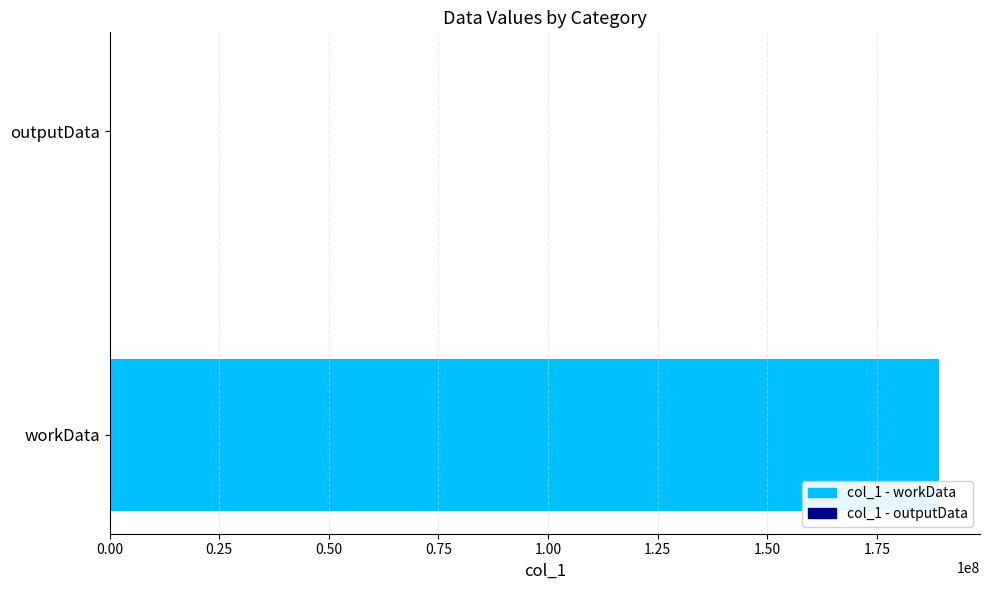

What is the maximum value shown in the chart?

189088176